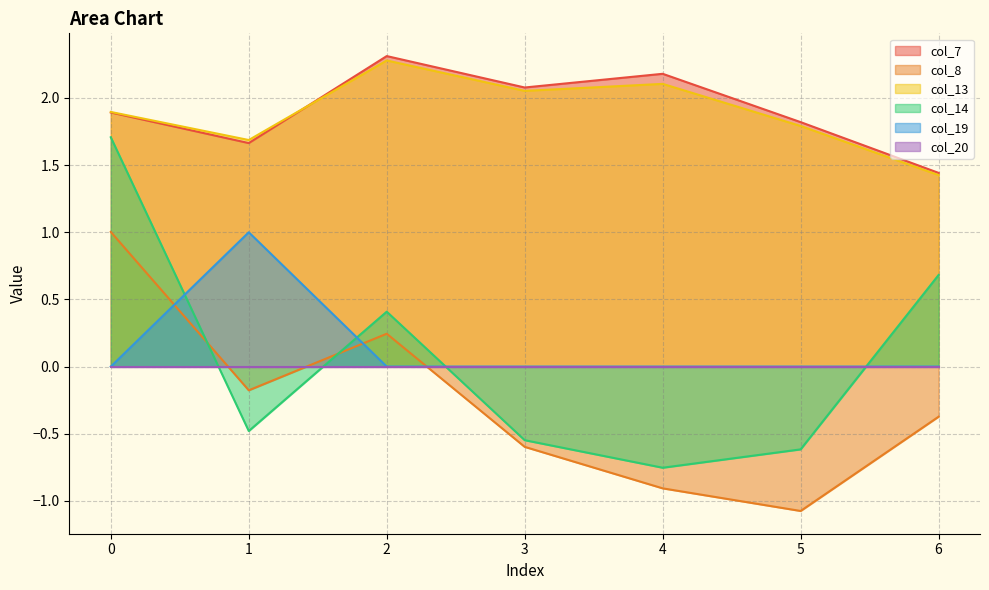

What is the value of the col_14 point at the 6th from the left?

-0.6